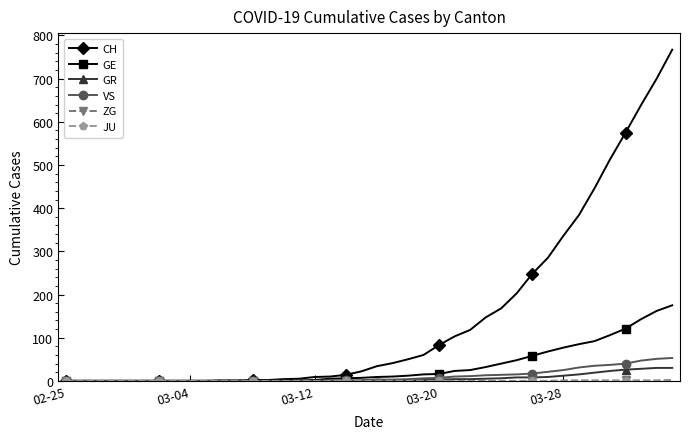

Which series has the widest spread of values?

CH